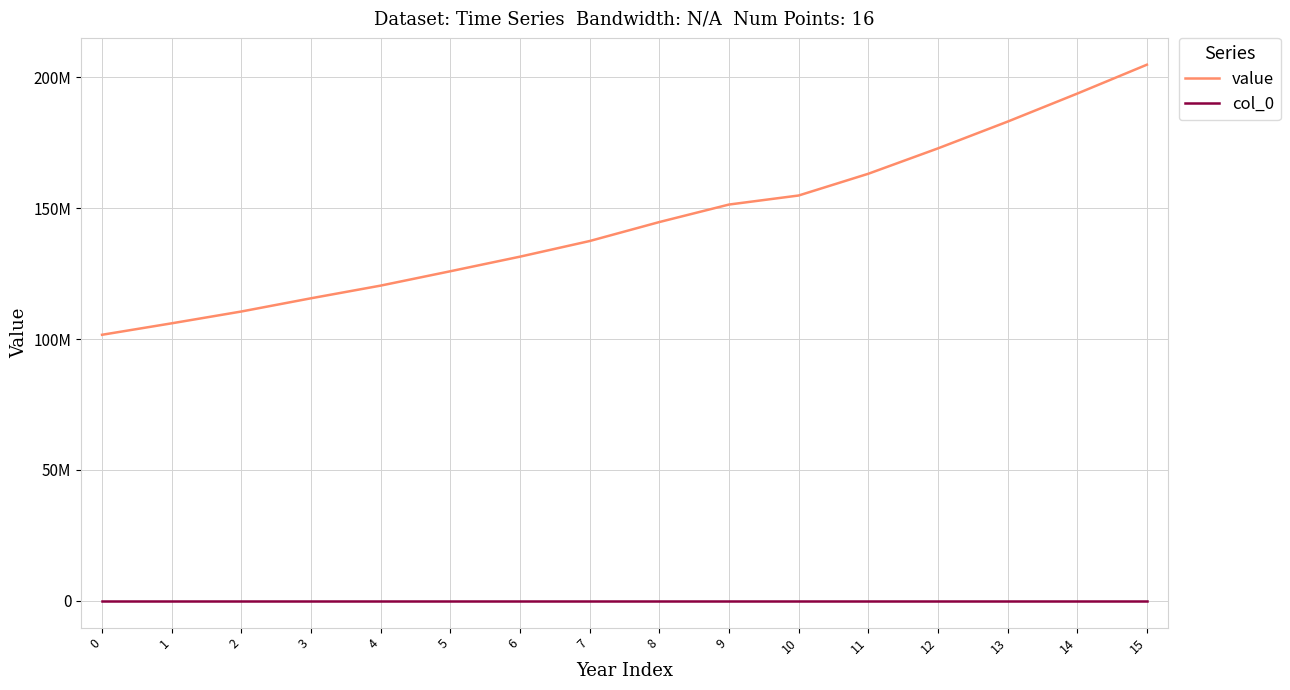

Which series has the largest range (max minus min)?

value